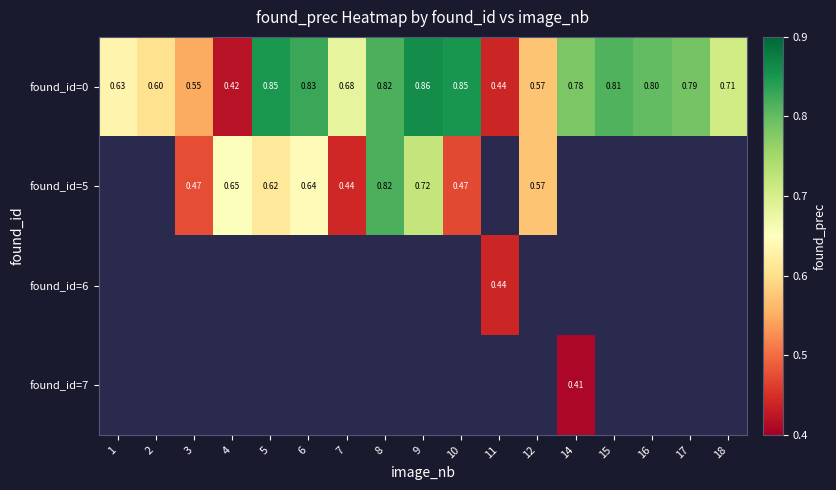

At which label does found_id=0 reach its minimum?

4